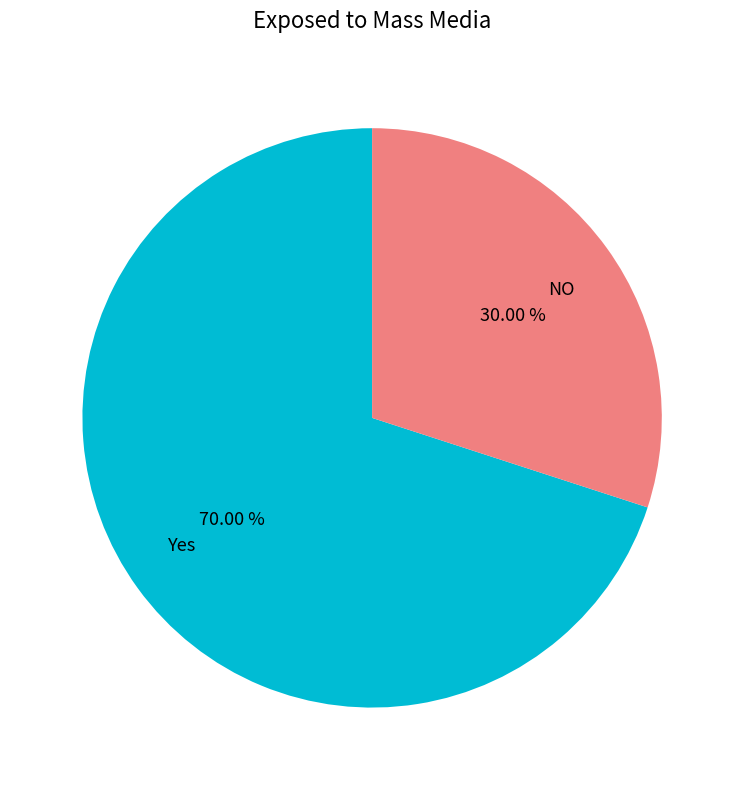

Count the number of slices in the pie.

2